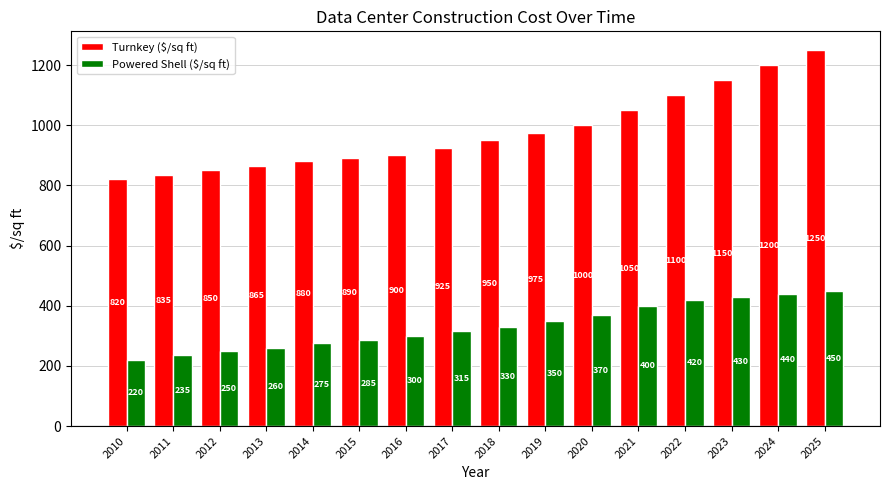

Between 2010 and 2020, which series saw the biggest shift?

Turnkey ($/sq ft)